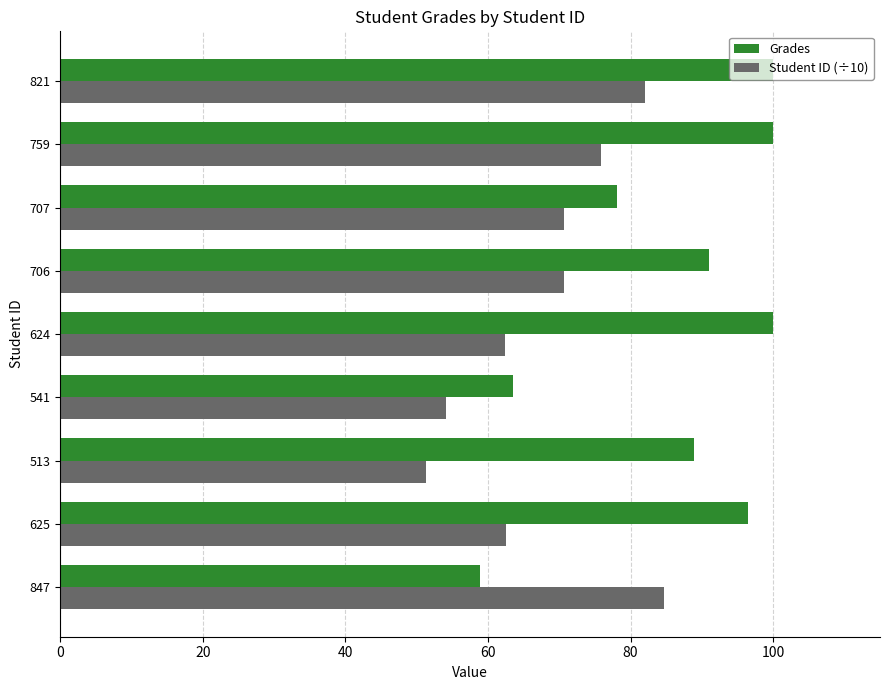

The value of Grades at 821 is 138.7. True or false?

False